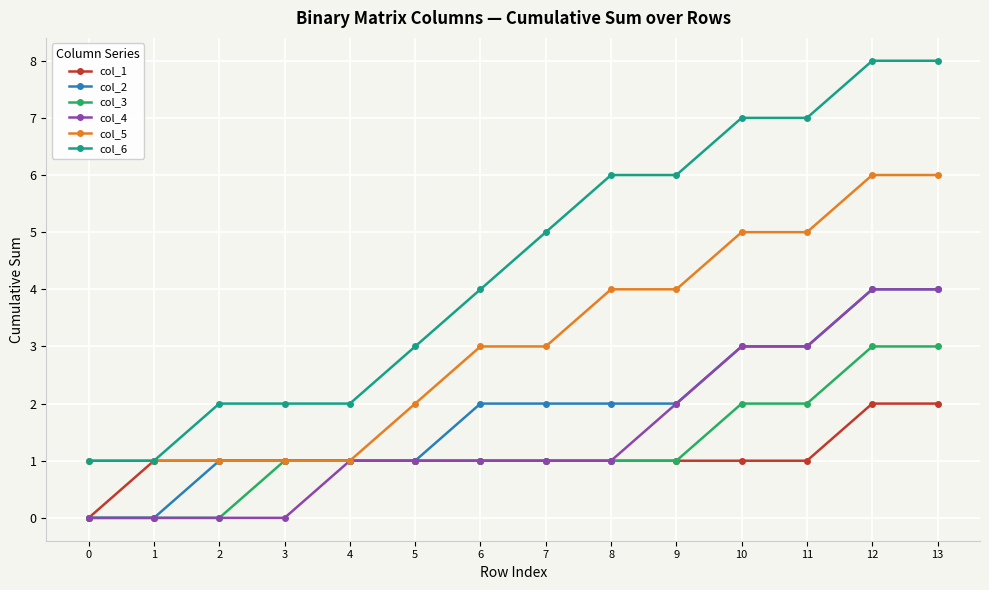

What is the approximate value of col_5 at 6?

3